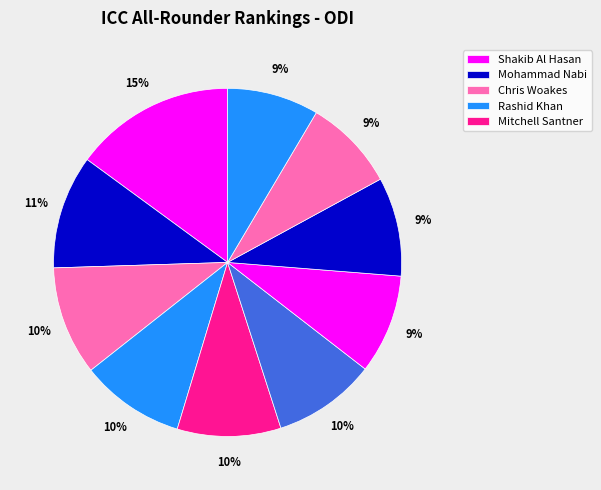

To the nearest percent, what is the average slice percentage?

10%